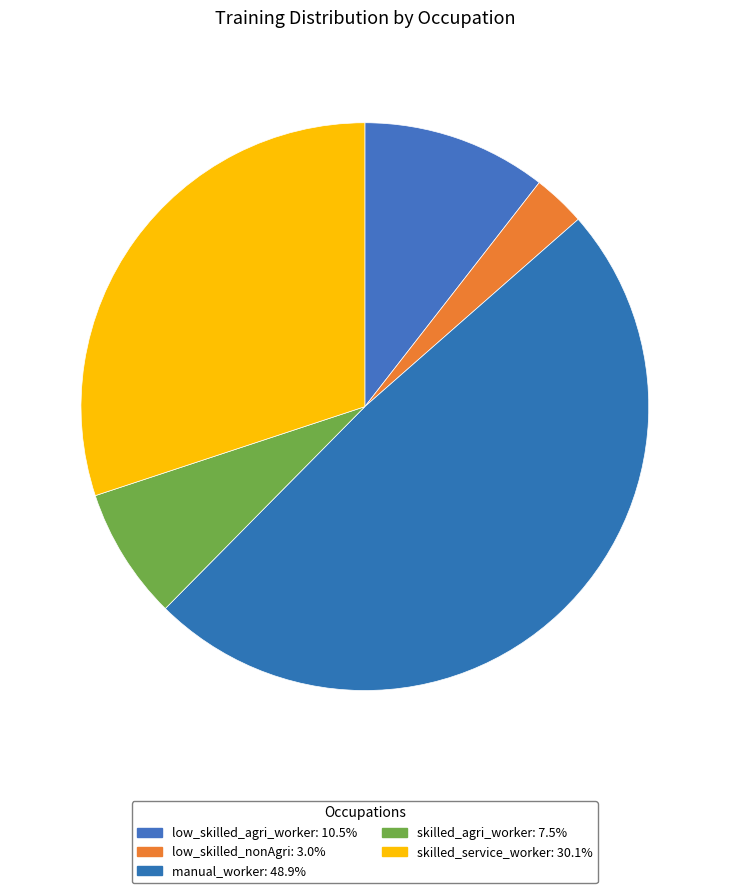

How many slices are in this pie chart?

5